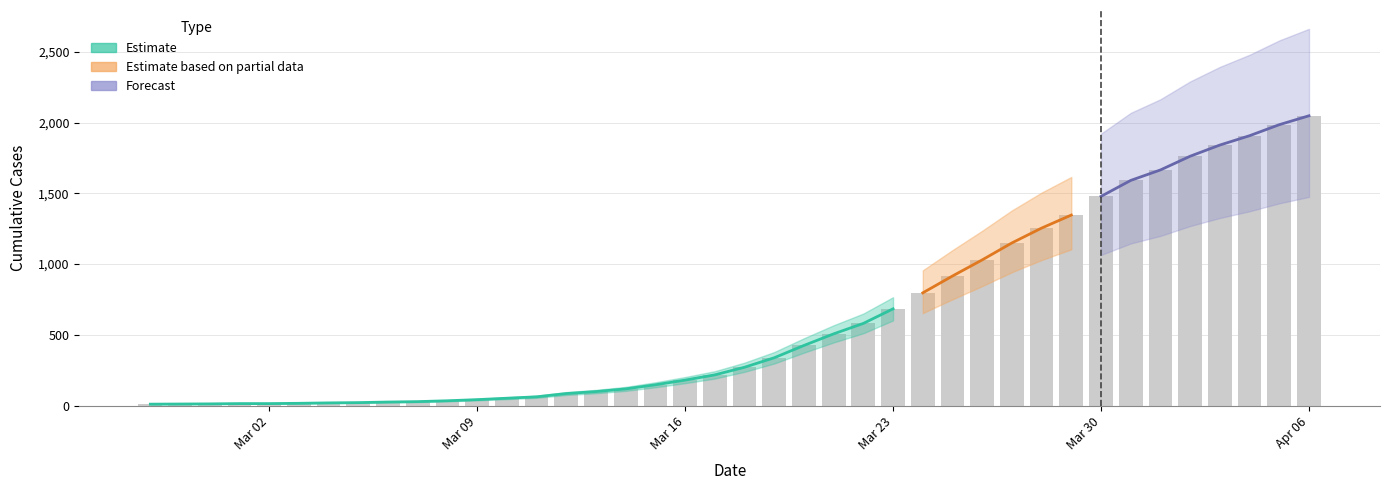

What is the label of the 20th bar from the left?

2020-03-17